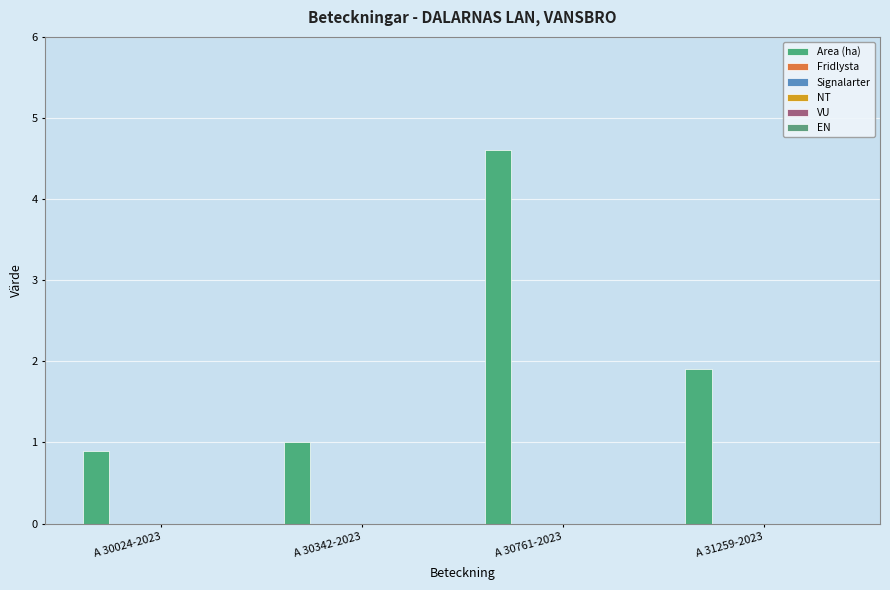

Reading right to left, transcribe all the data shown in this chart.

Area (ha): 1.9	4.6	1.0	0.9
Fridlysta: 0.0	0.0	0.0	0.0
Signalarter: 0.0	0.0	0.0	0.0
NT: 0.0	0.0	0.0	0.0
VU: 0.0	0.0	0.0	0.0
EN: 0.0	0.0	0.0	0.0